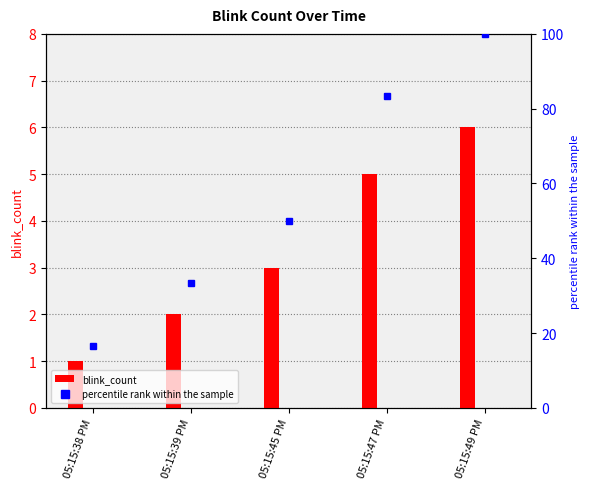

Reading left to right, transcribe all the data shown in this chart.

05:15:38 PM=1	05:15:39 PM=2	05:15:45 PM=3	05:15:47 PM=5	05:15:49 PM=6